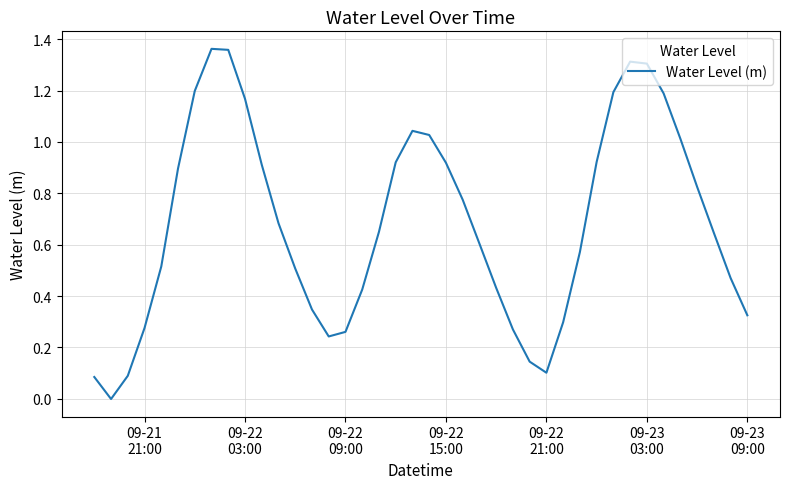

How many lines are shown in the chart?

1